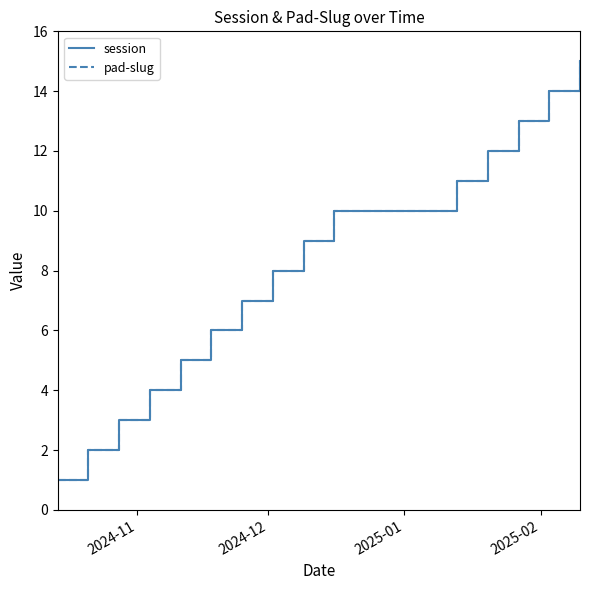

How many lines are shown in the chart?

2